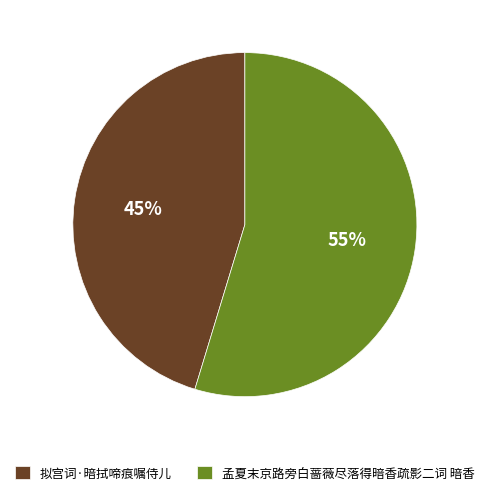

Which category has the biggest portion of the pie?

孟夏末京路旁白蔷薇尽落得暗香疏影二词 暗香